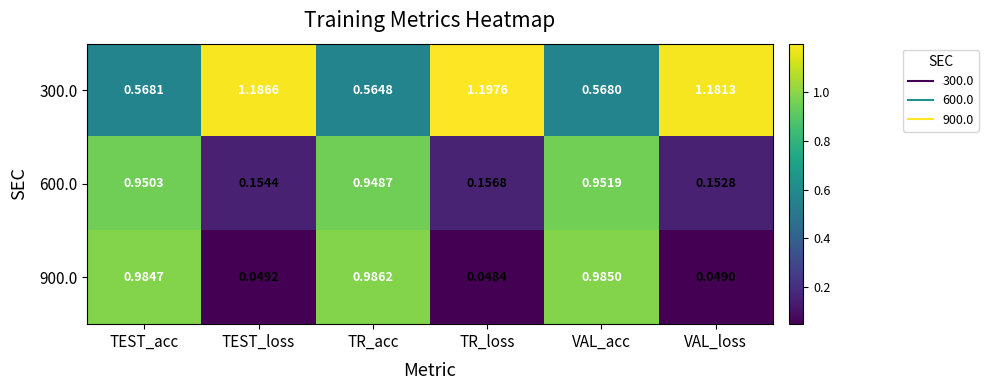

At which category is the sum across all series the highest?

VAL_acc